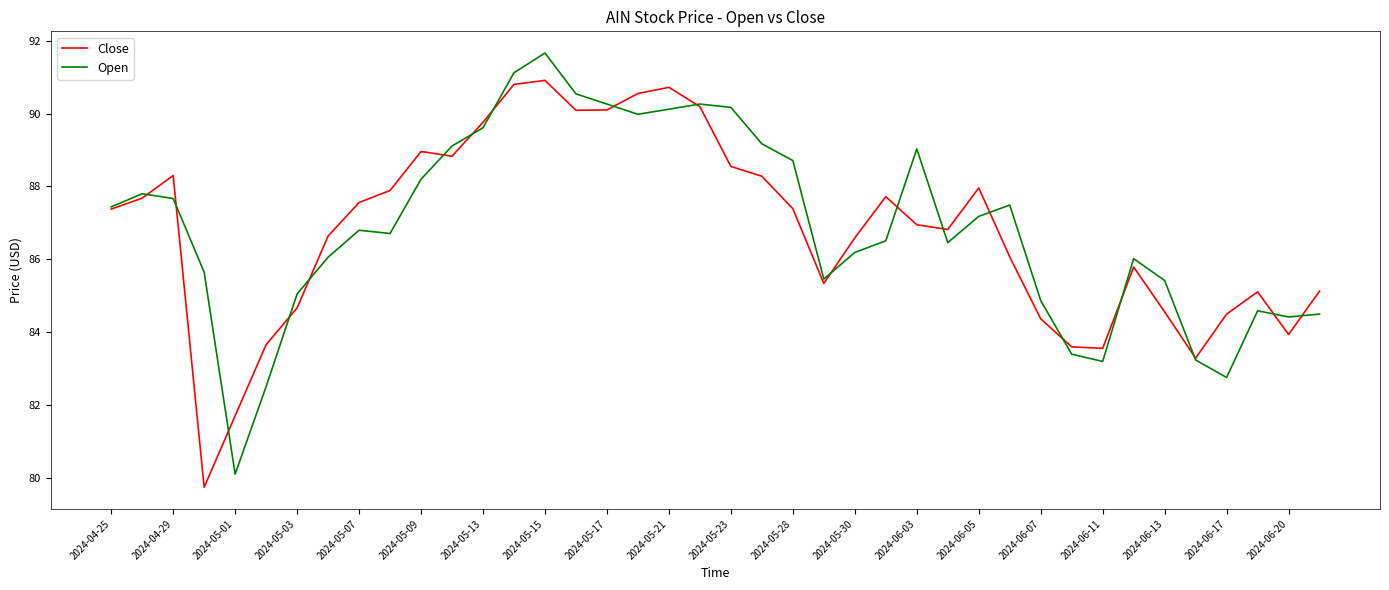

List the series in order of their peak value, lowest first.

Close, Open